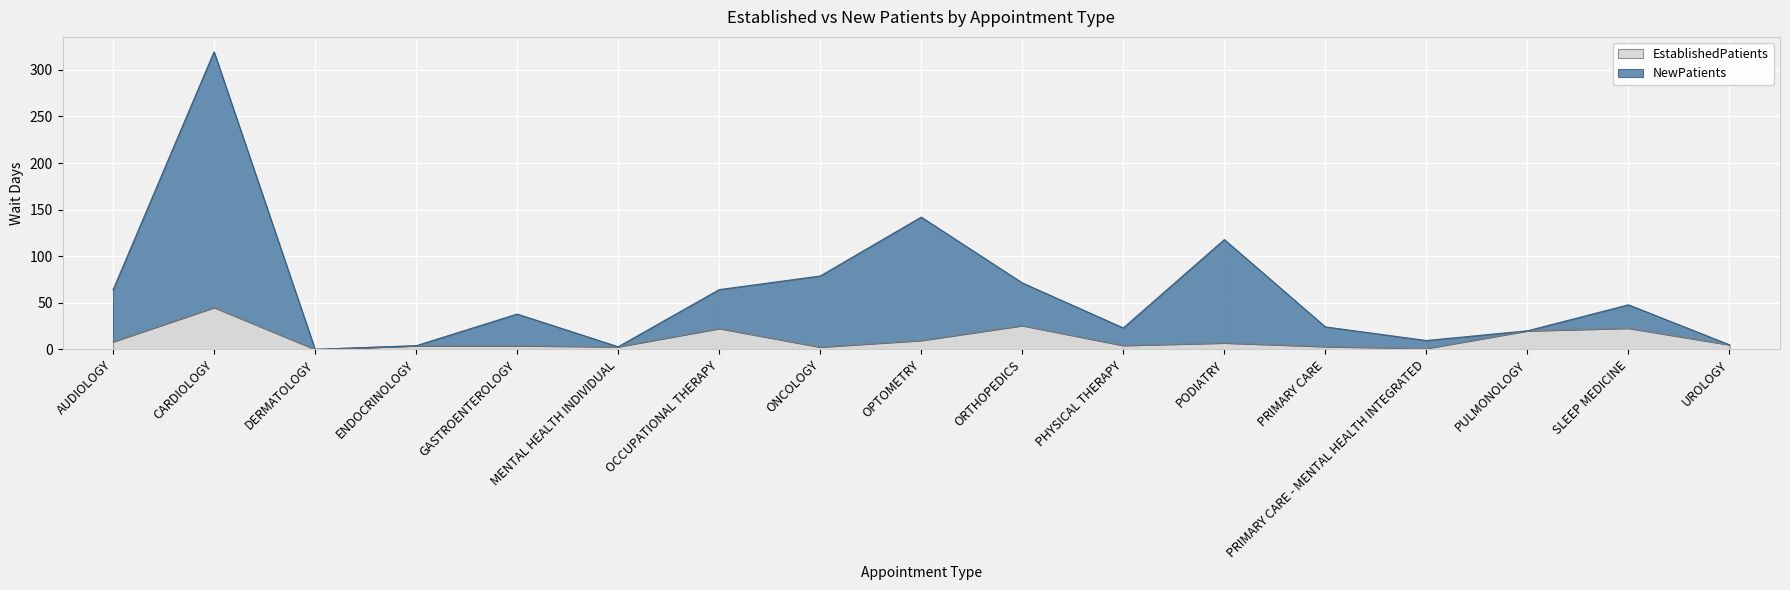

What is the difference between the EstablishedPatients values at MENTAL HEALTH INDIVIDUAL and PULMONOLOGY?

17.1